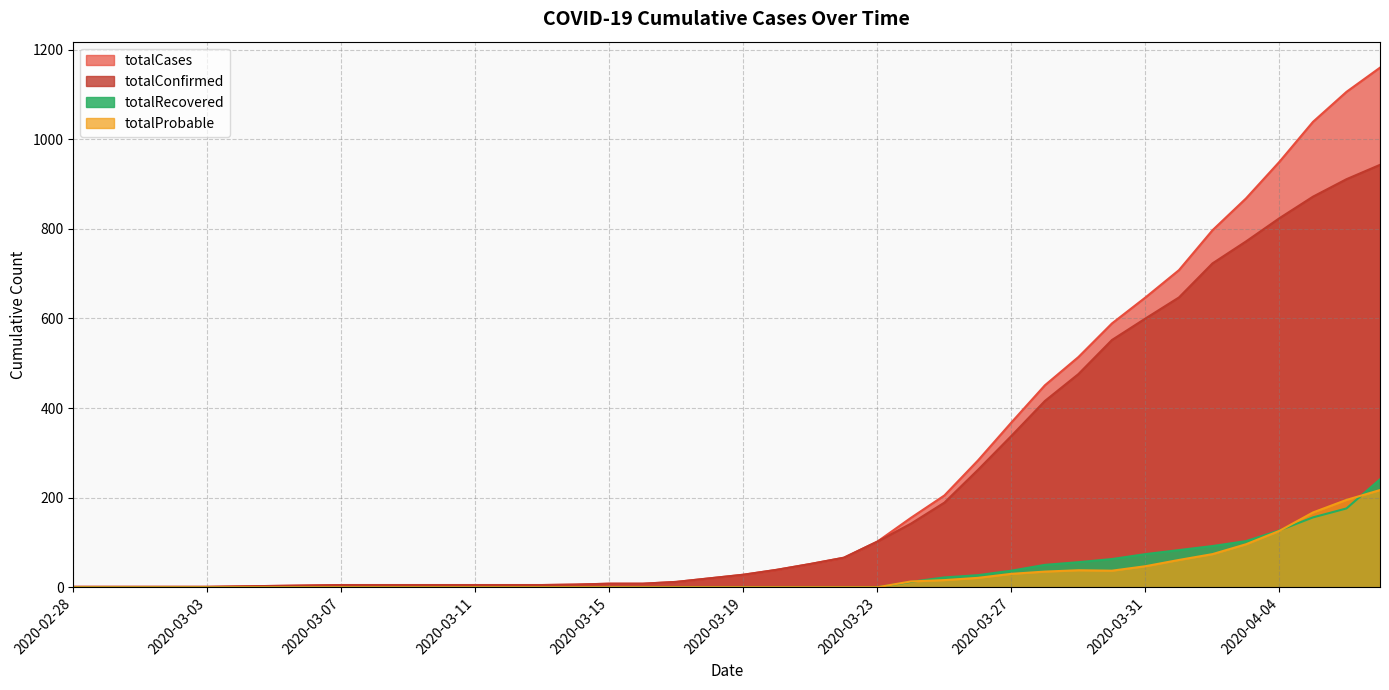

What is the difference between the totalCases values at 2020-03-12 and 2020-03-25?

200